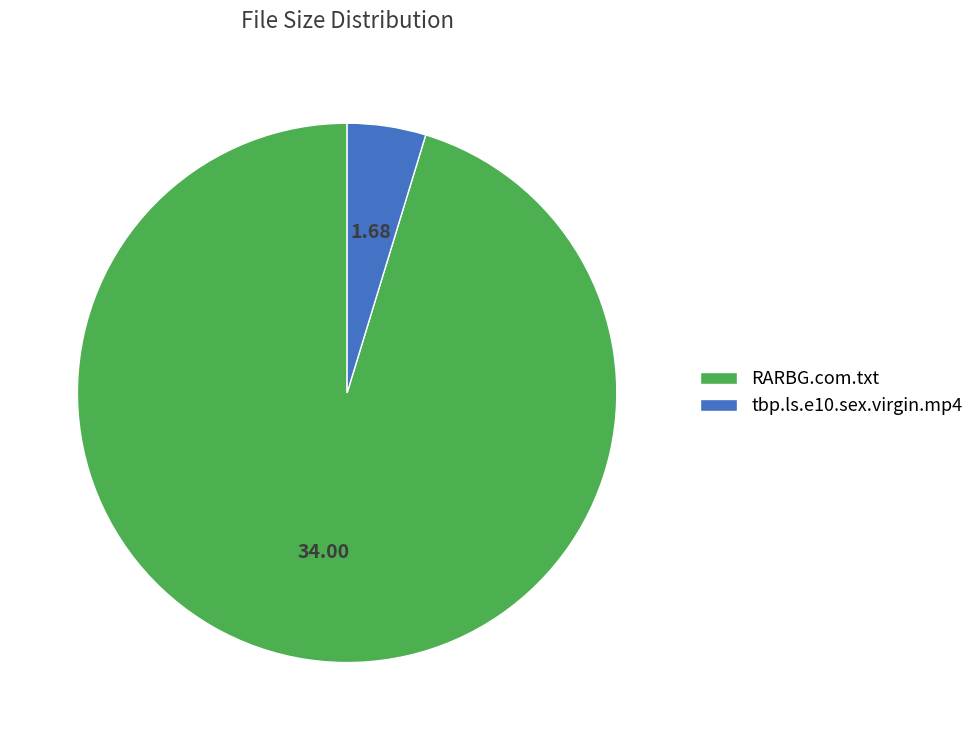

Rank the categories by value from lowest to highest.

tbp.ls.e10.sex.virgin.mp4, RARBG.com.txt